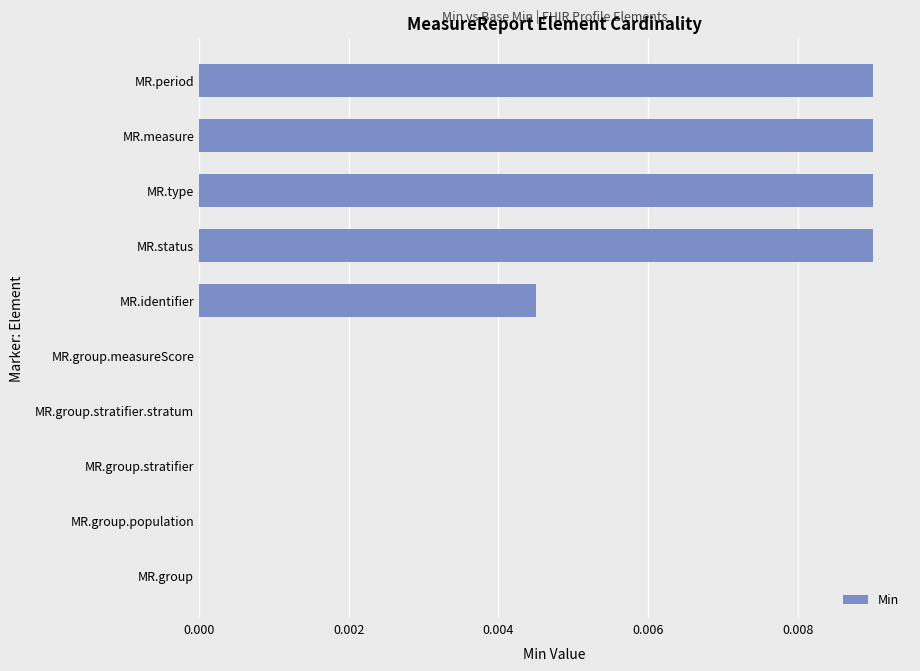

The value at MR.identifier is 0.0. True or false?

True